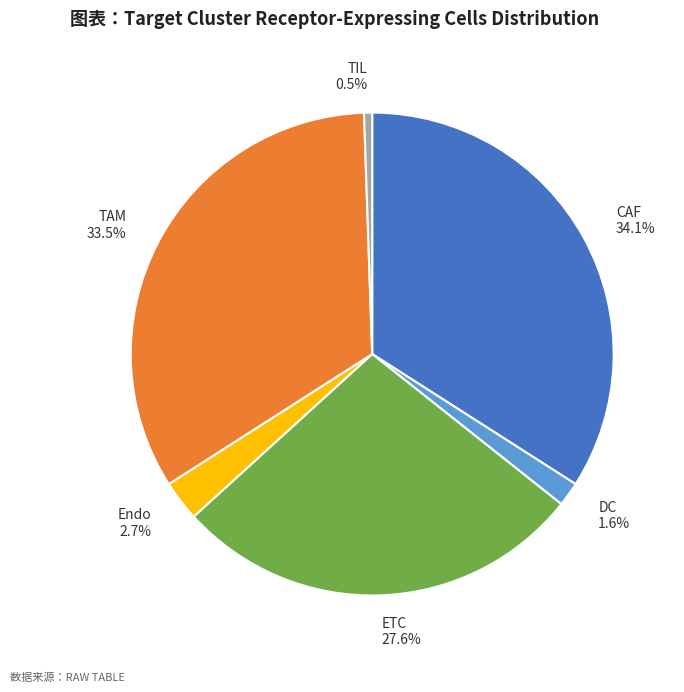

Does CAF represent more than half of the total?

No